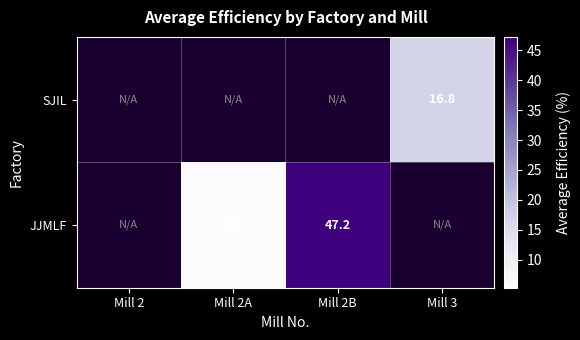

Is the value of SJIL at Mill 3 greater than the value of JJMLF at Mill 2A?

Yes